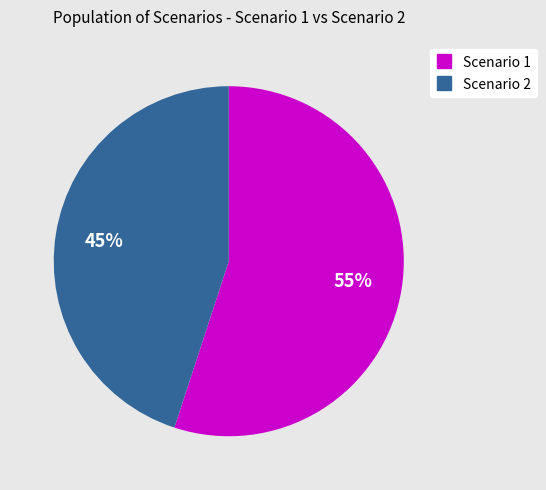

To the nearest percent, what is the average slice percentage?

50%